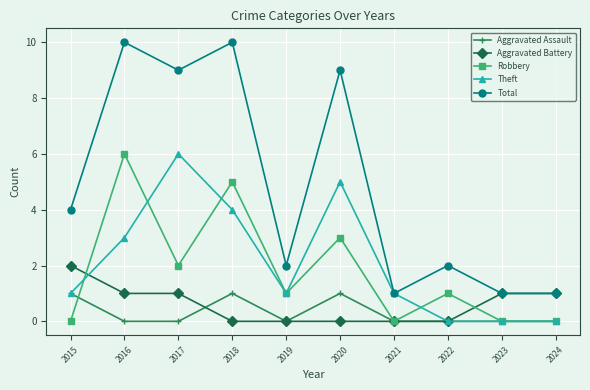

Does the chart have visible grid lines?

Yes